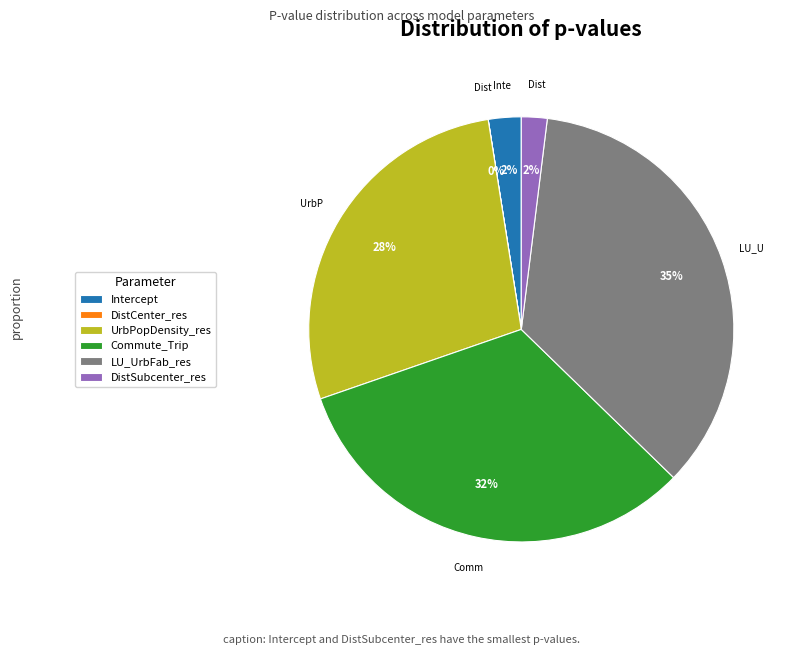

True or false: DistSubcenter_res accounts for 2% of the total.

True